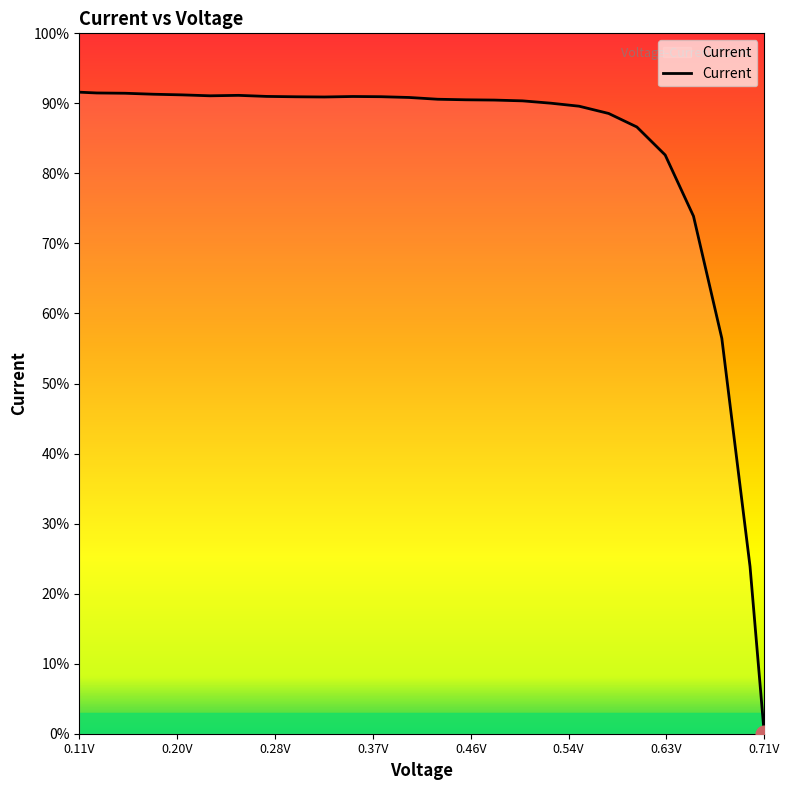

Does the chart display data point markers on the line(s)?

No